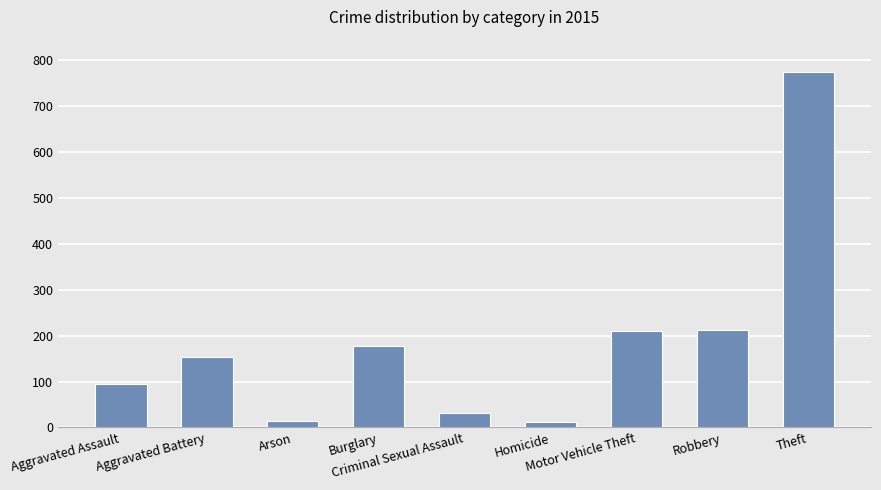

What position from the right is Homicide?

4